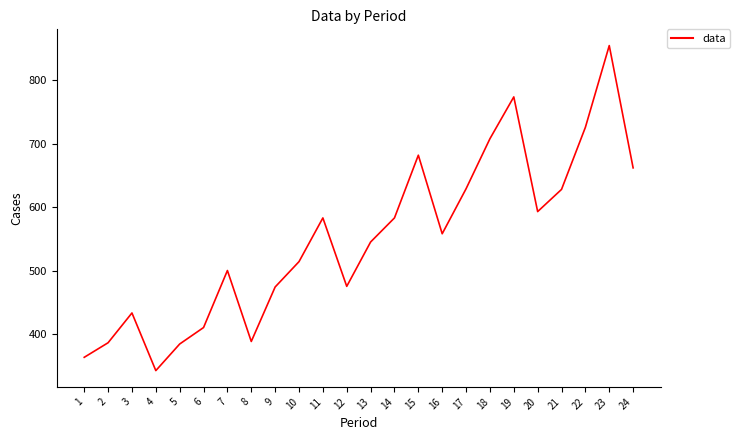

What is the smallest value displayed?

342